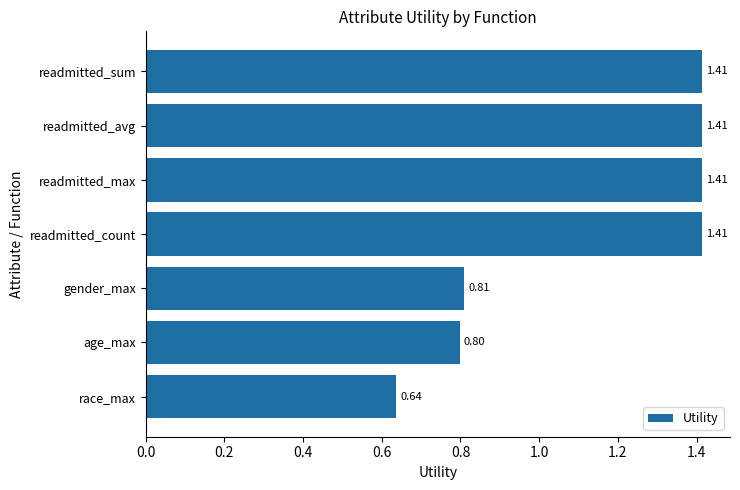

What is the average value?

1.1